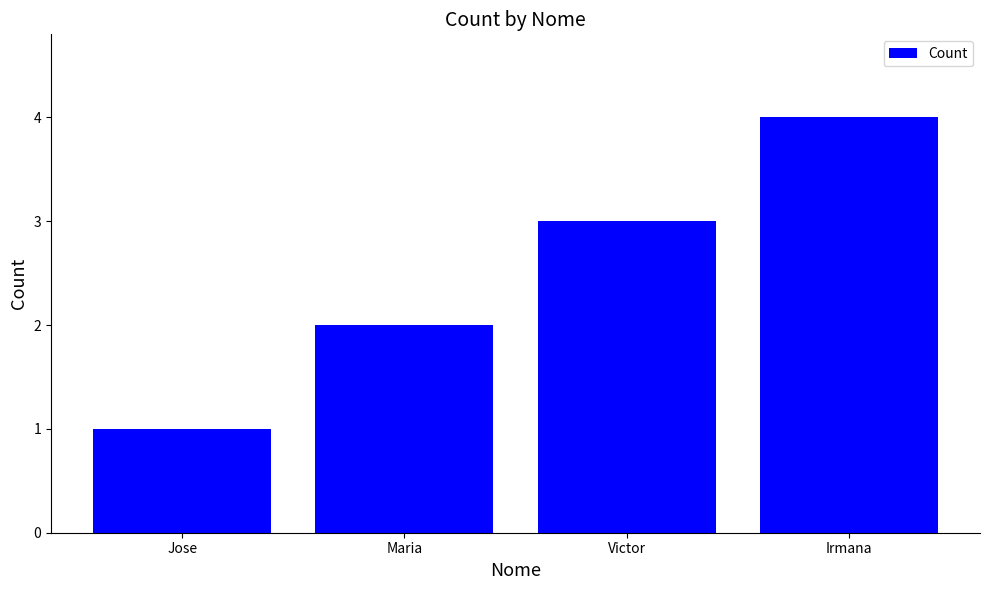

List the labels in order of value, smallest first.

Jose, Maria, Victor, Irmana